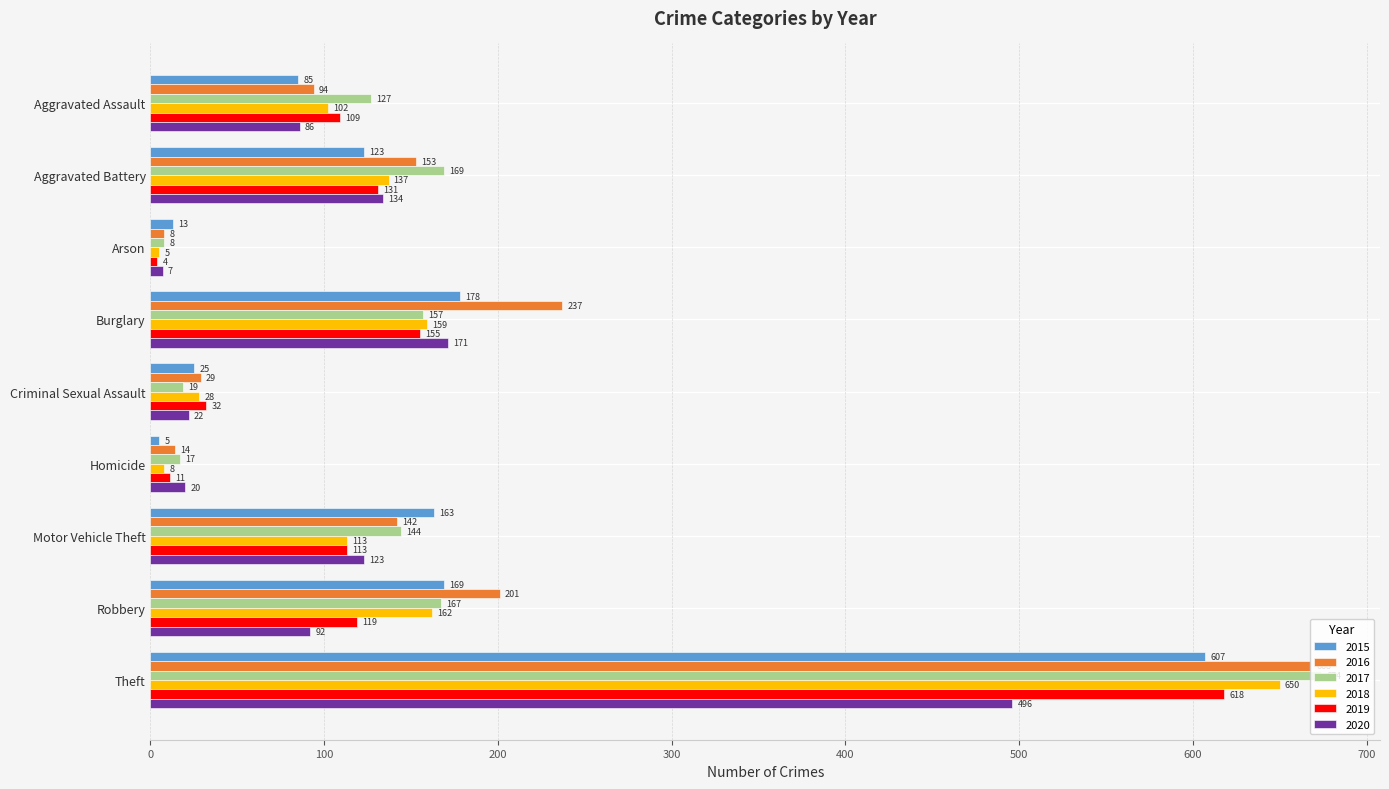

At which category is the sum across all series the highest?

Theft